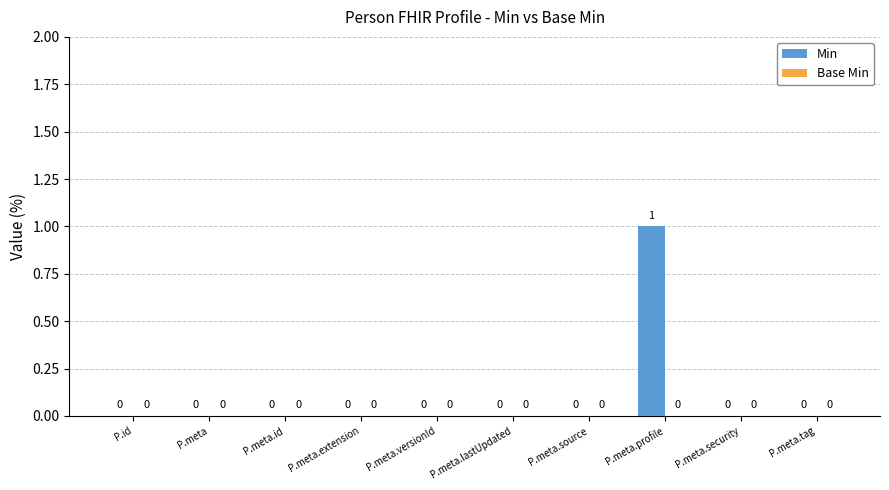

True or false: the data shows 0 at P.id.

True